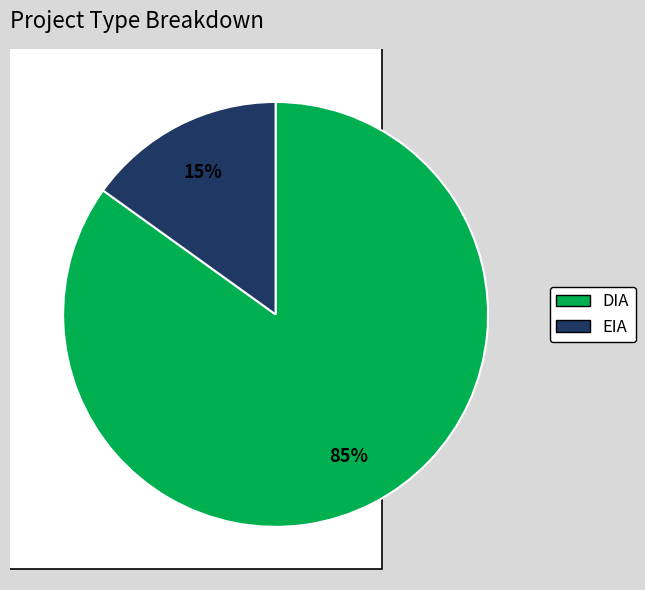

To the nearest percent, what is the combined percentage of EIA and DIA?

100%